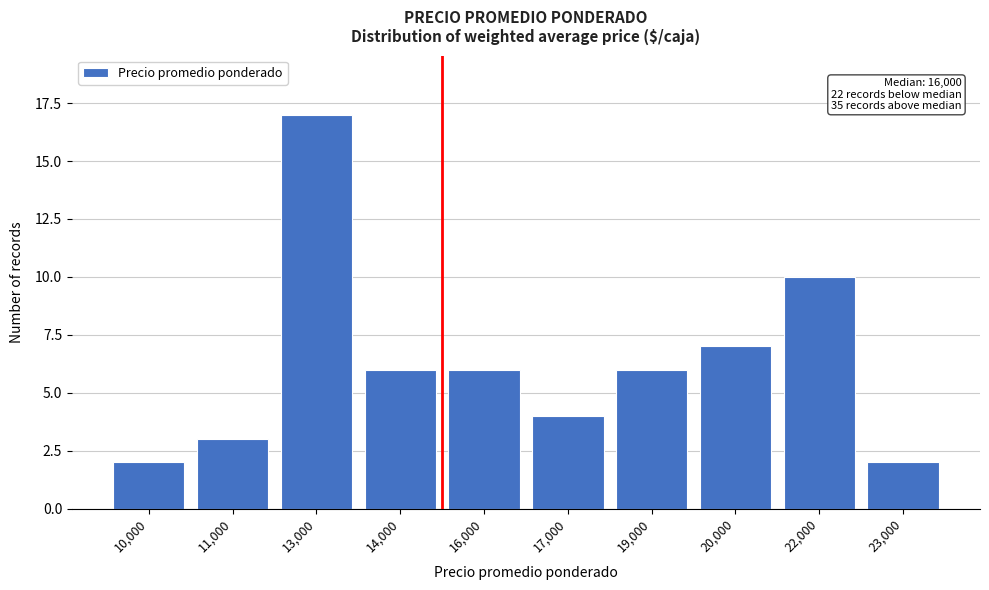

Reading left to right, transcribe all the data shown in this chart.

10,000=2	11,000=3	13,000=17	14,000=6	16,000=6	17,000=4	19,000=6	20,000=7	22,000=10	23,000=2